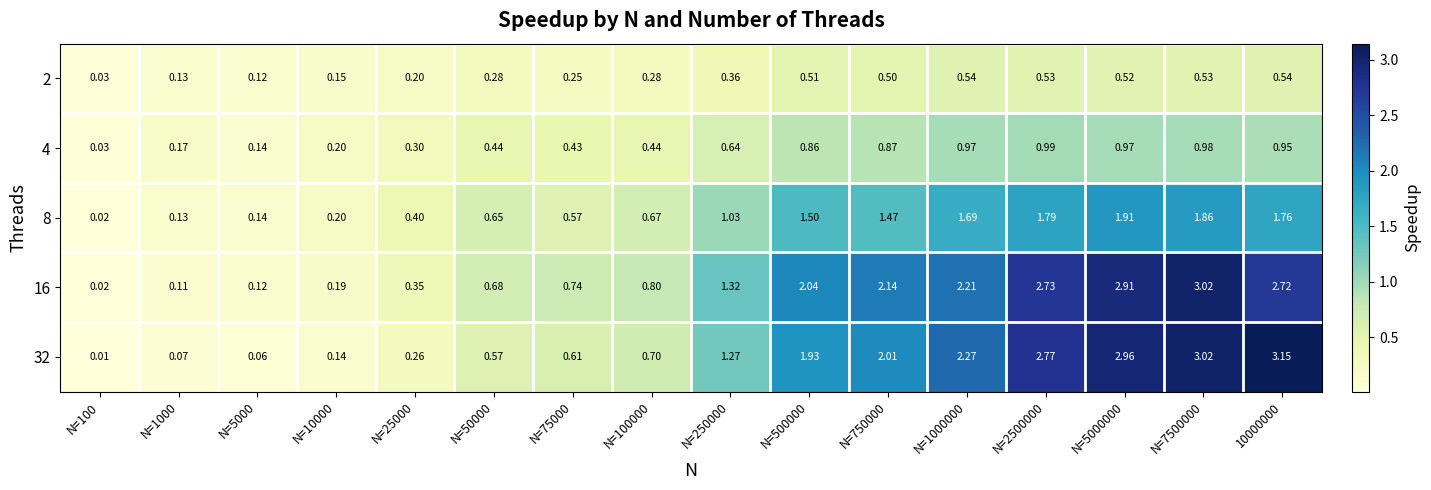

At how many categories does at least one series exceed 1?

8